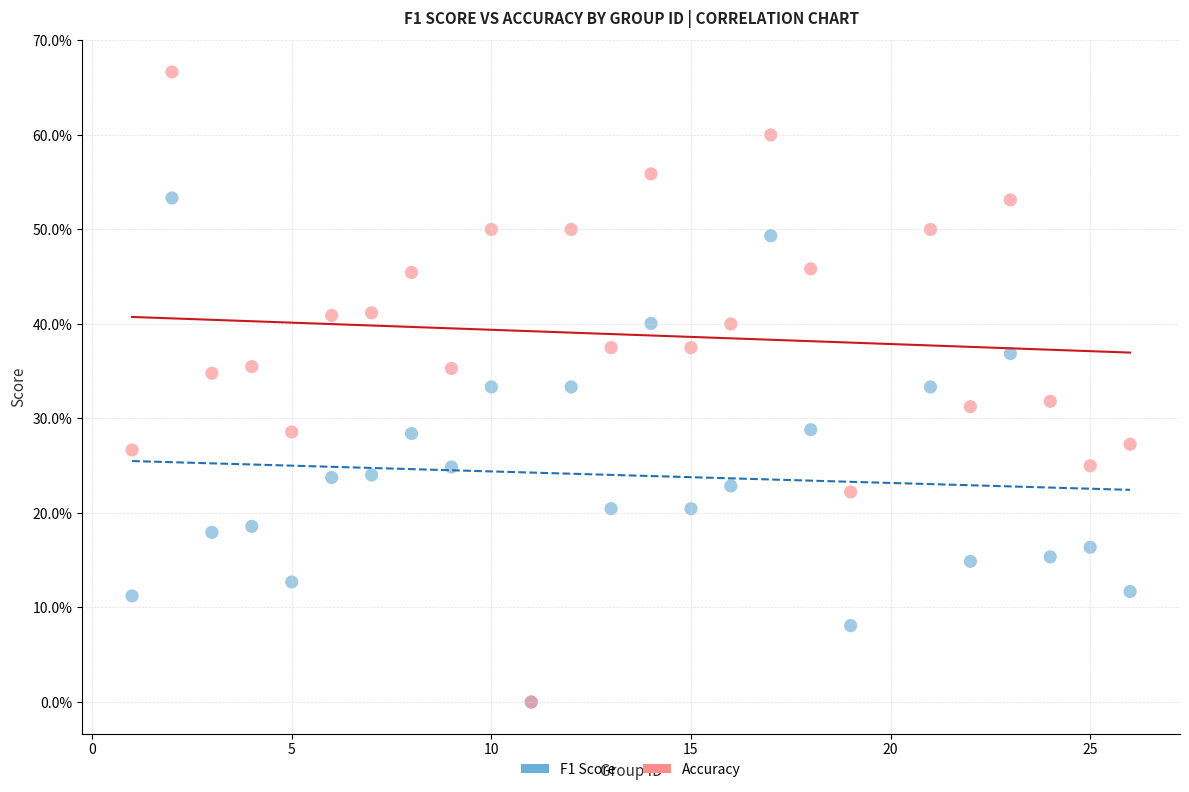

Which series reaches the maximum Y coordinate?

Accuracy